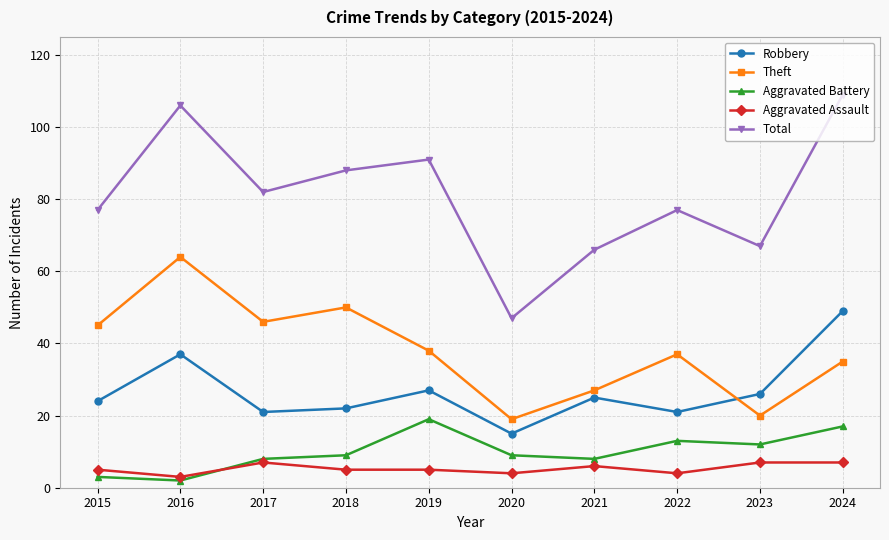

Reading left to right, list all the values displayed in this chart.

Robbery: 2015=24	2016=37	2017=21	2018=22	2019=27	2020=15	2021=25	2022=21	2023=26	2024=49
Theft: 2015=45	2016=64	2017=46	2018=50	2019=38	2020=19	2021=27	2022=37	2023=20	2024=35
Aggravated Battery: 2015=3	2016=2	2017=8	2018=9	2019=19	2020=9	2021=8	2022=13	2023=12	2024=17
Aggravated Assault: 2015=5	2016=3	2017=7	2018=5	2019=5	2020=4	2021=6	2022=4	2023=7	2024=7
Total: 2015=77	2016=106	2017=82	2018=88	2019=91	2020=47	2021=66	2022=77	2023=67	2024=109